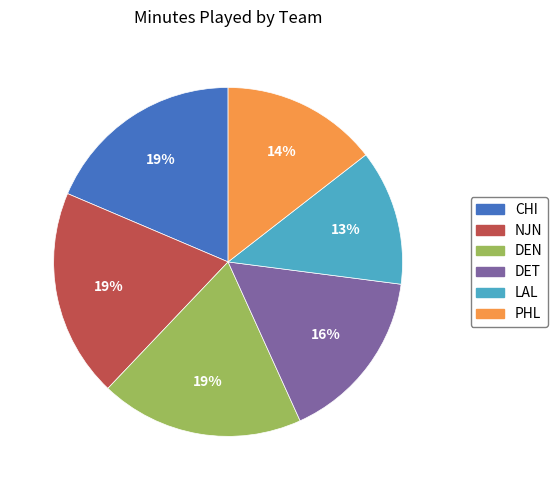

To the nearest percent, what is the combined percentage of LAL and NJN?

32%